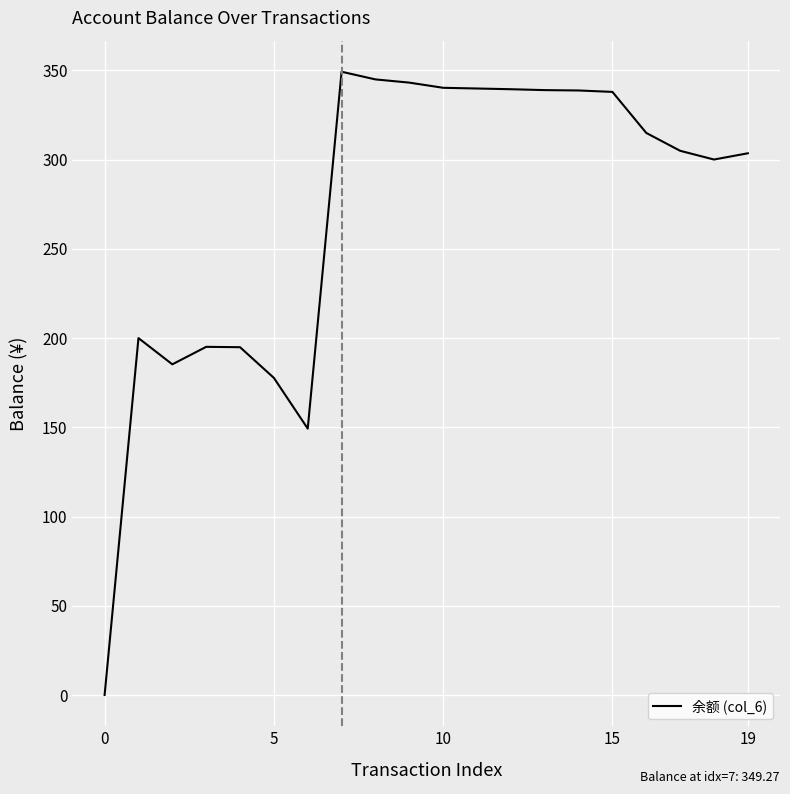

What is the maximum value shown in the chart?

349.3